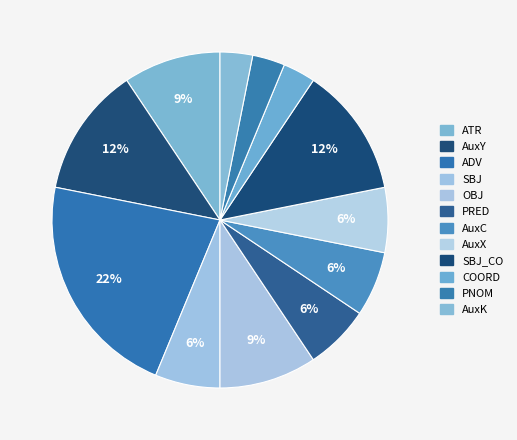

Which category has the biggest portion of the pie?

ADV